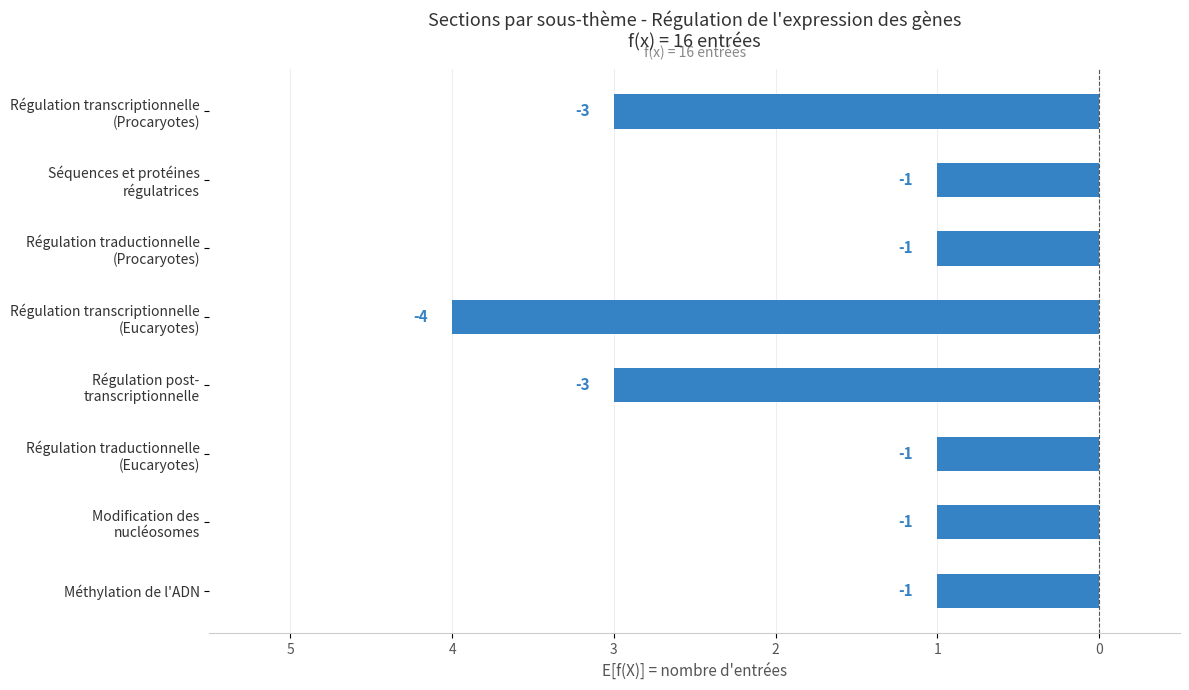

What is the sum of all values?

-15